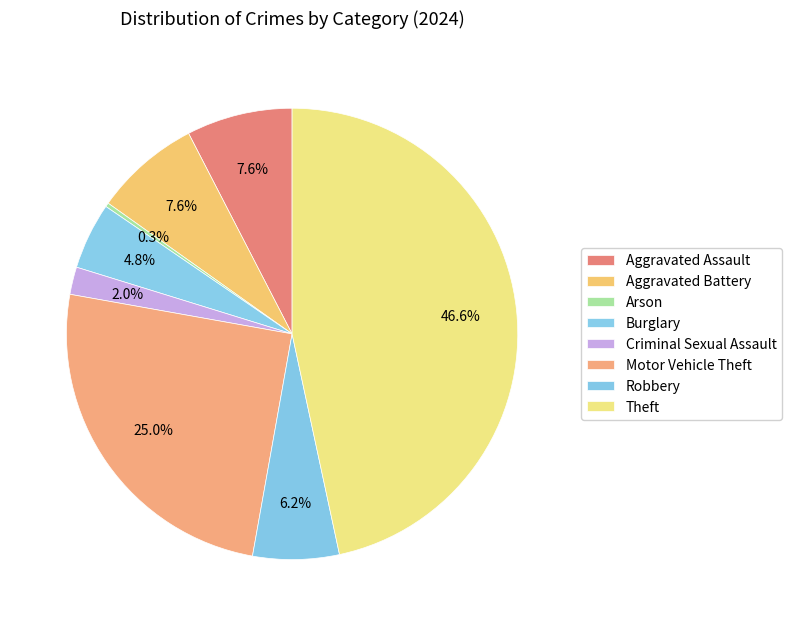

Count the number of slices in the pie.

8